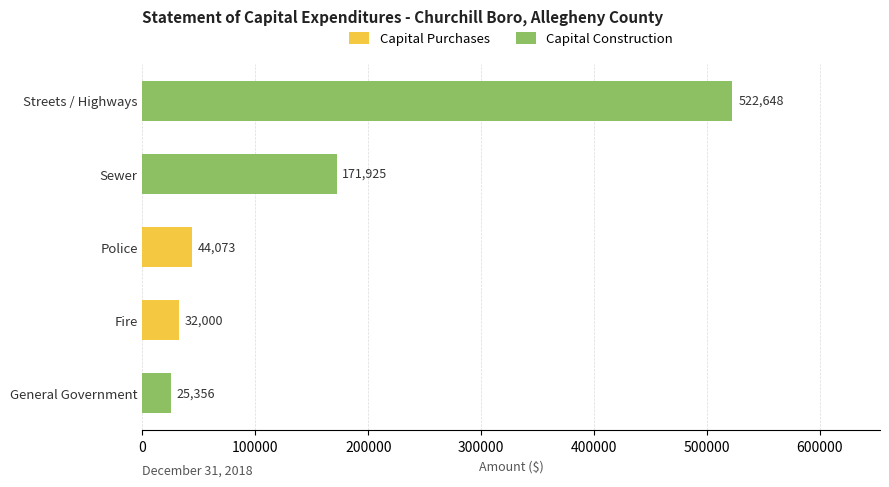

Where is Capital Purchases nearest to the value 22036?

Fire